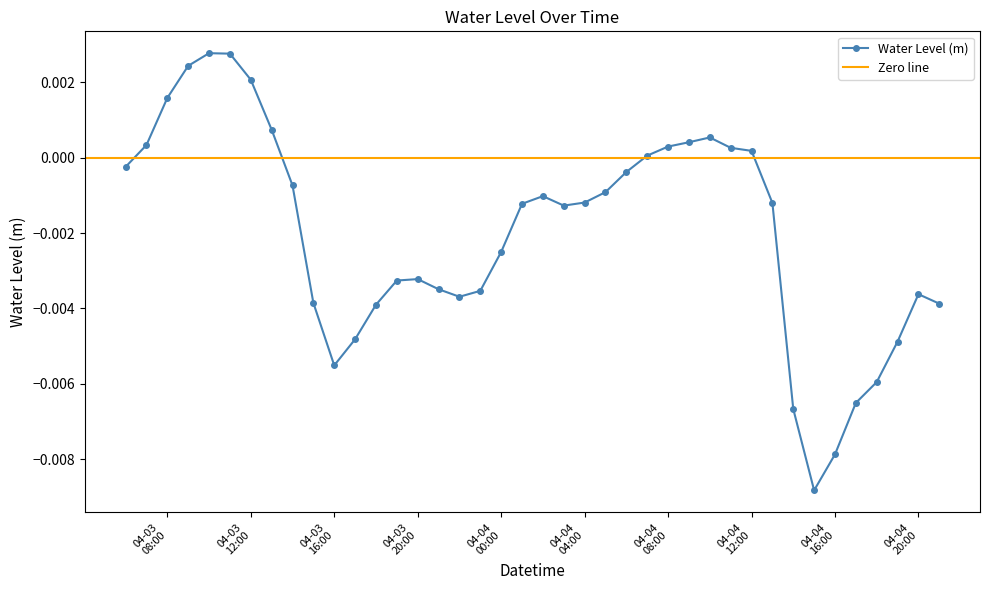

What is the label of the 39th point from the right?

2024-04-03 07:00:00